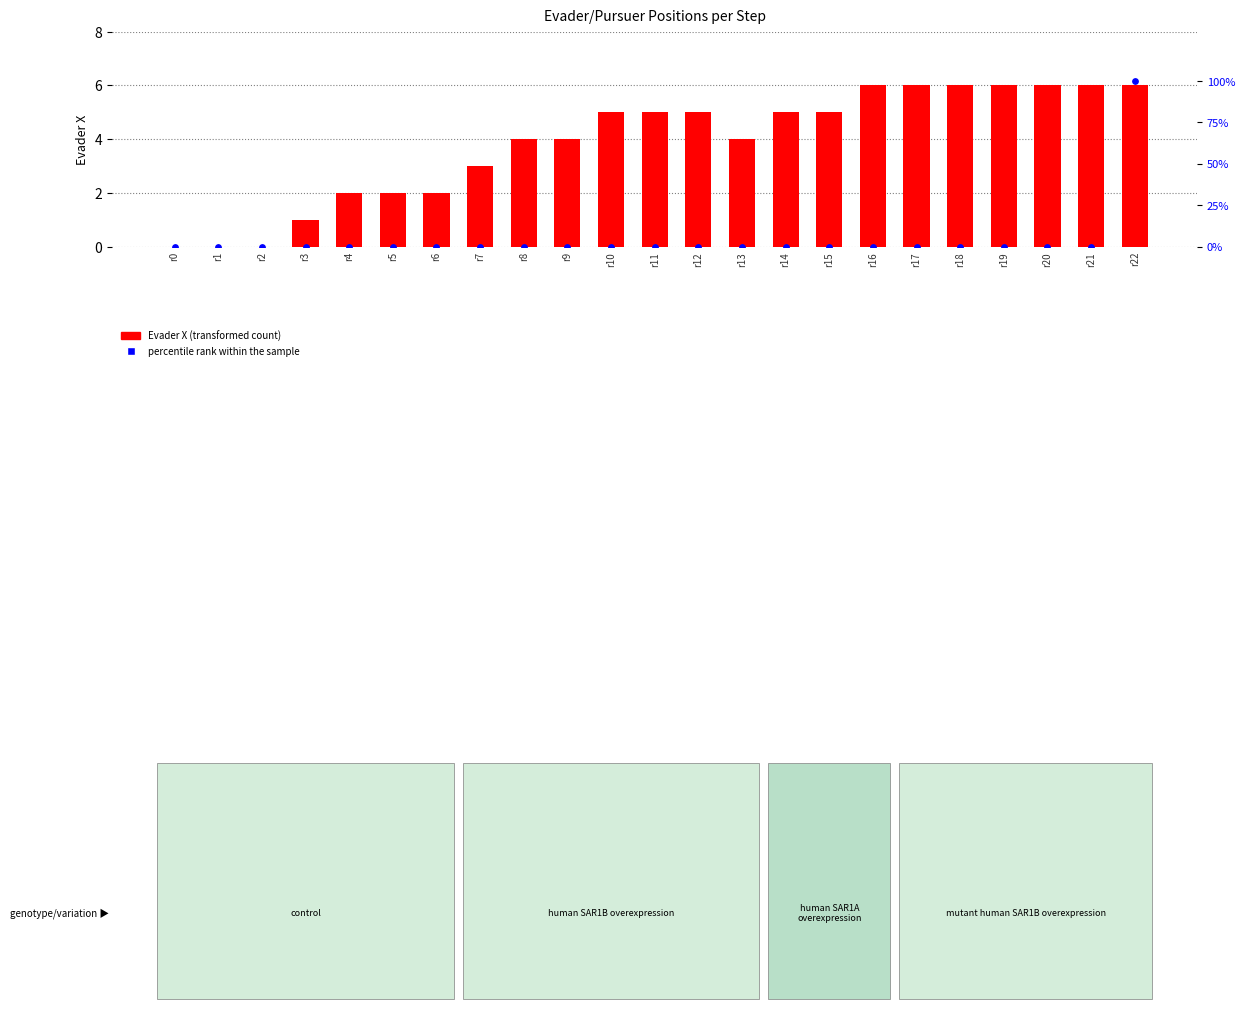

Is the value of percentile rank within the sample at r14 greater than the value of Evader X at r17?

No